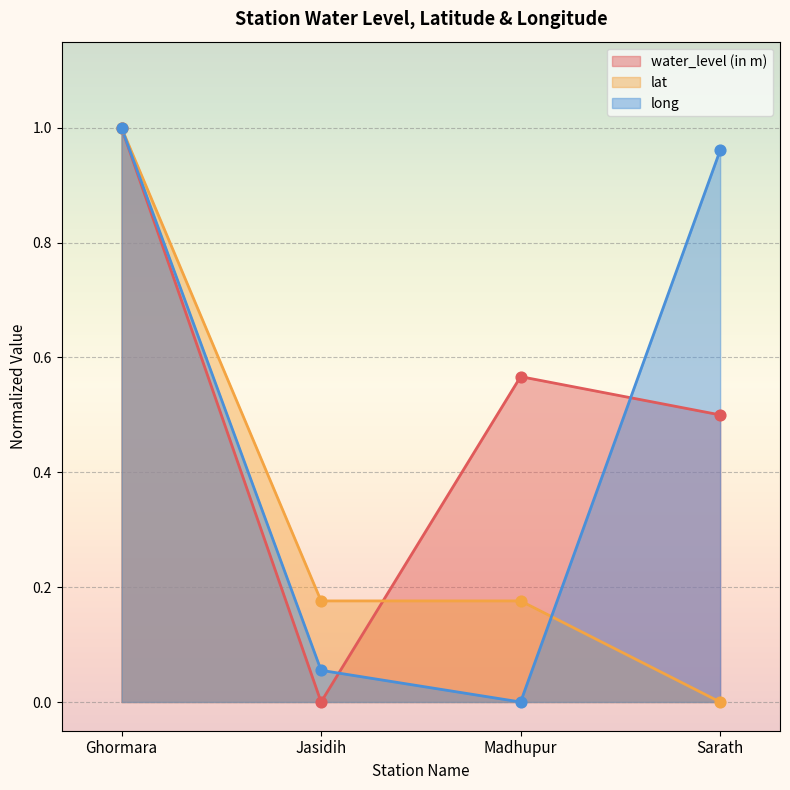

Which series reaches the maximum Y coordinate?

water_level (in m)